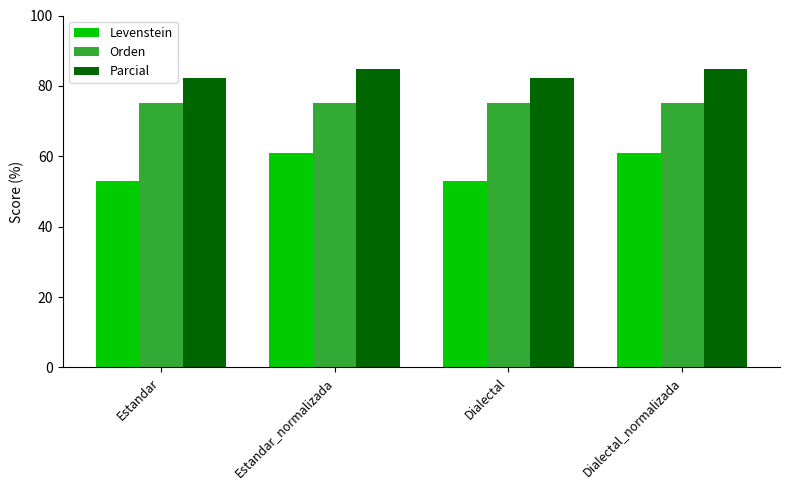

Where does the Parcial series first go above 84?

Estandar_normalizada